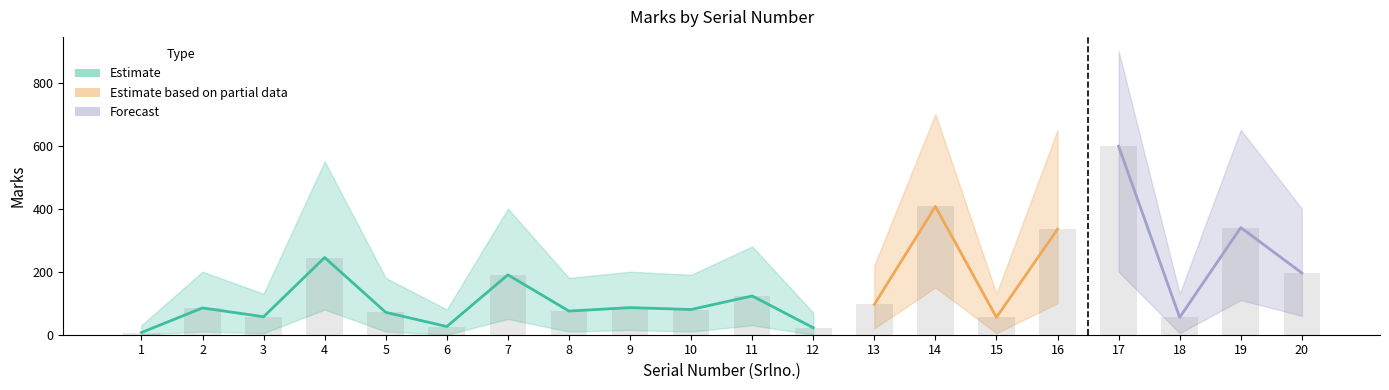

How many values in the Marks series are below 86?

10